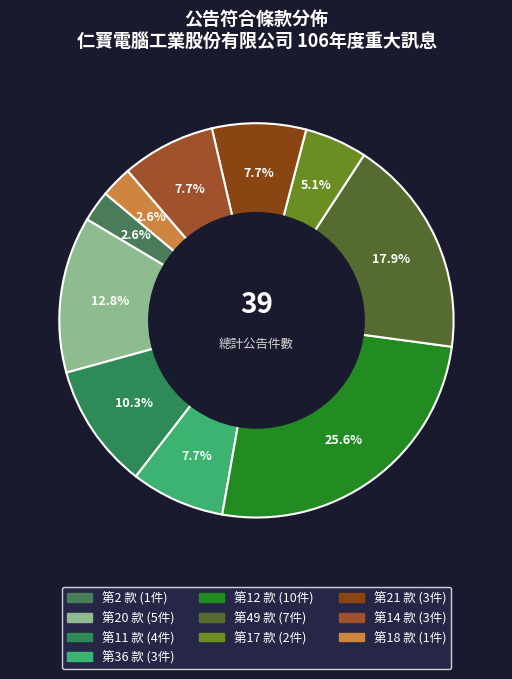

To the nearest percent, what portion does 第36 款 represent?

8%